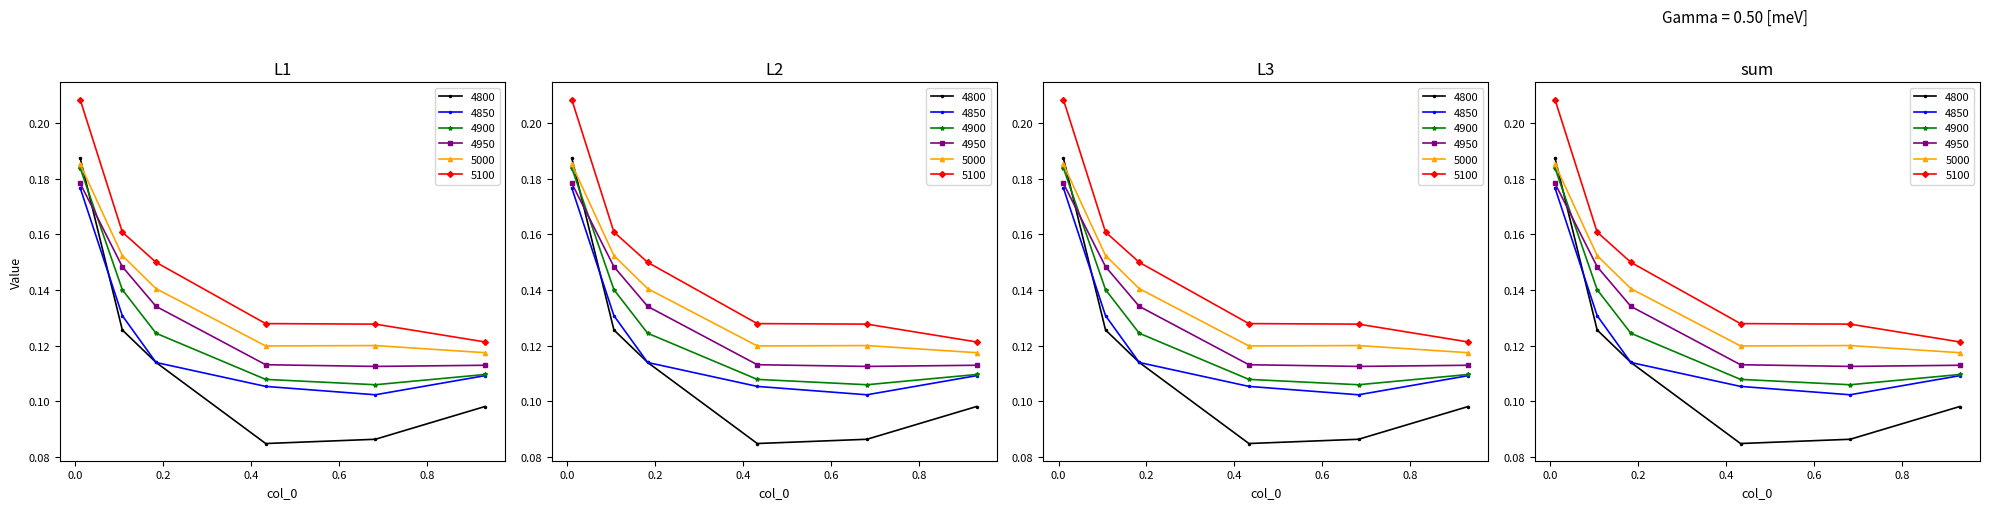

What value does the 4800 series have at 0.1835616438356164?

0.1